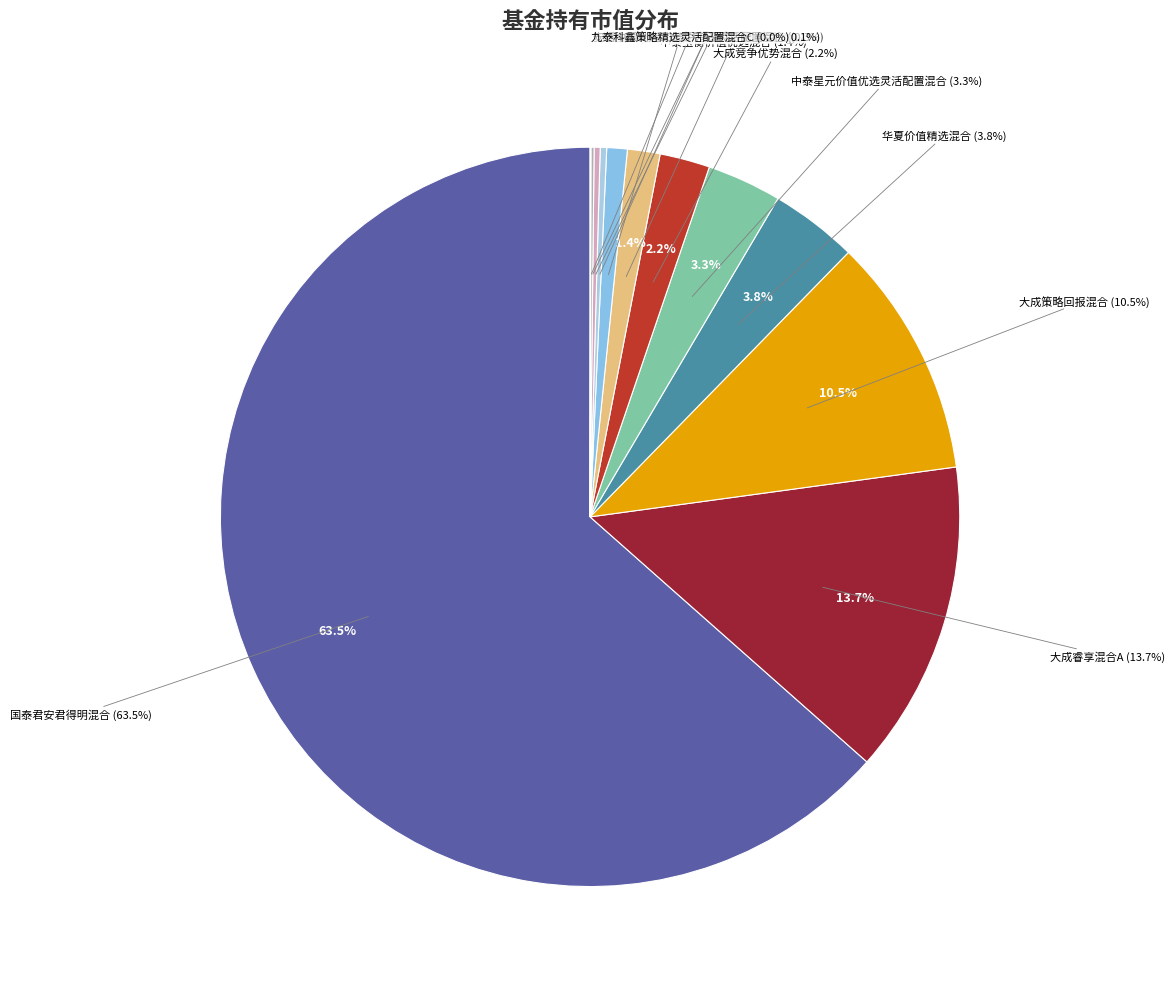

How many segments does this pie chart have?

12